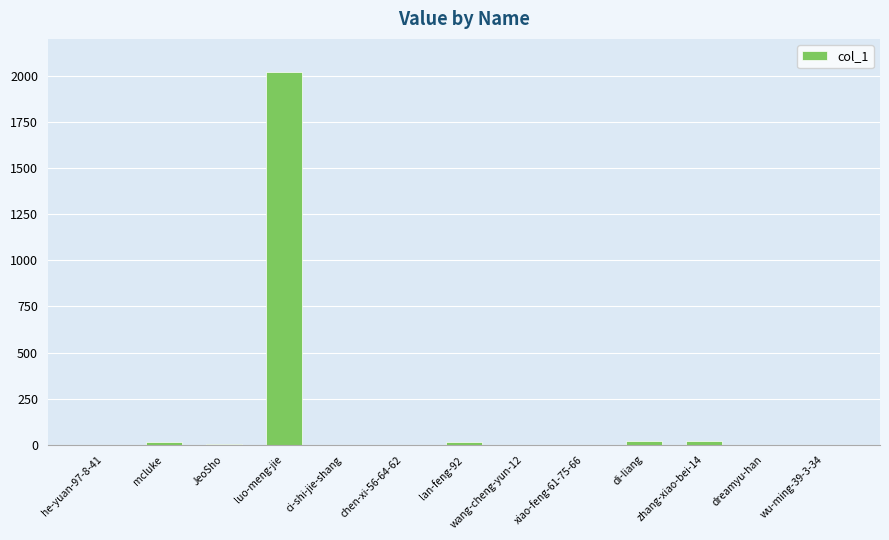

True or false: the data shows 13 at lan-feng-92.

True